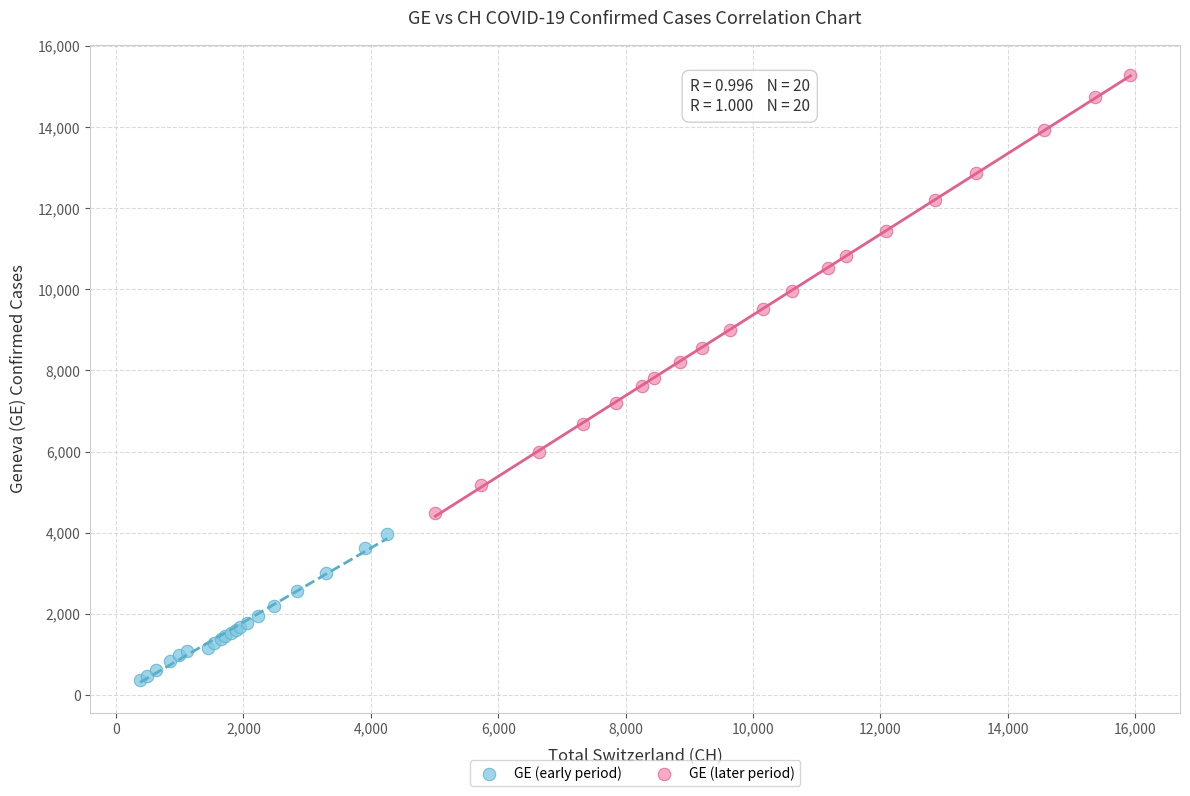

Which series contains the highest Y value?

GE (later period)